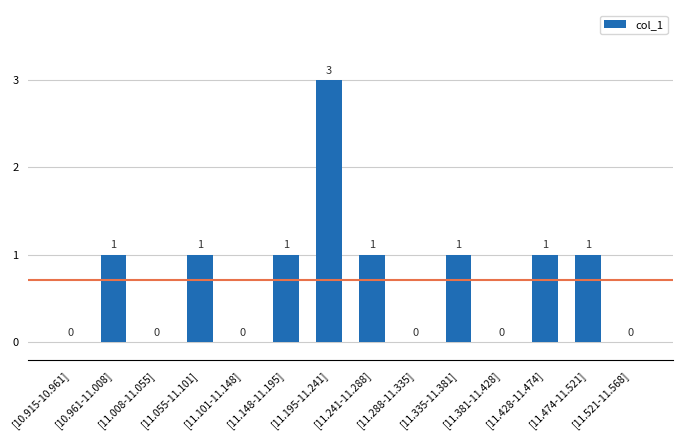

Reading left to right, extract all data points from this chart.

[10.915-10.961]=0	[10.961-11.008]=1	[11.008-11.055]=0	[11.055-11.101]=1	[11.101-11.148]=0	[11.148-11.195]=1	[11.195-11.241]=3	[11.241-11.288]=1	[11.288-11.335]=0	[11.335-11.381]=1	[11.381-11.428]=0	[11.428-11.474]=1	[11.474-11.521]=1	[11.521-11.568]=0